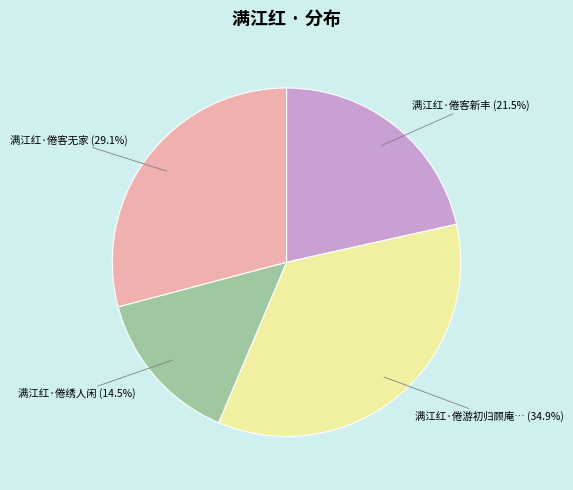

Does any single category account for the majority?

No